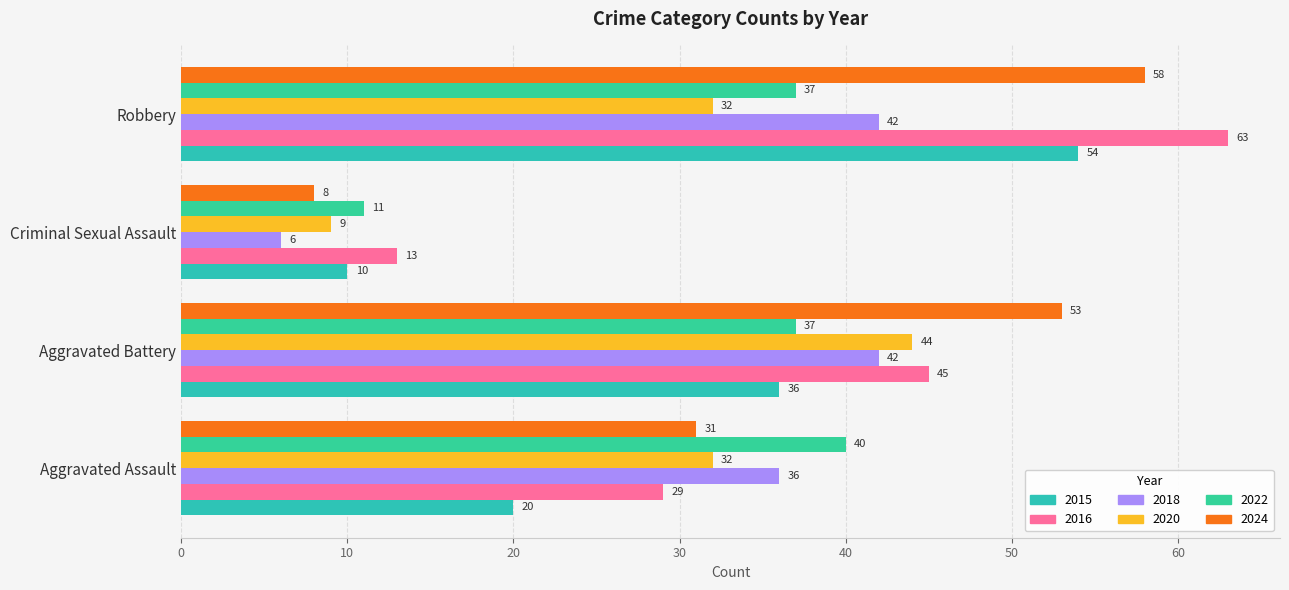

Rank the series at Aggravated Battery from highest to lowest value.

2024, 2016, 2020, 2018, 2022, 2015